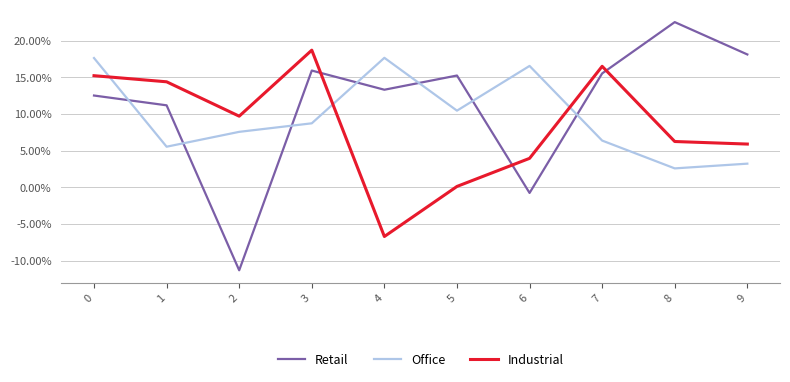

True or false: Retail has a value of 0.2 at 5.

False